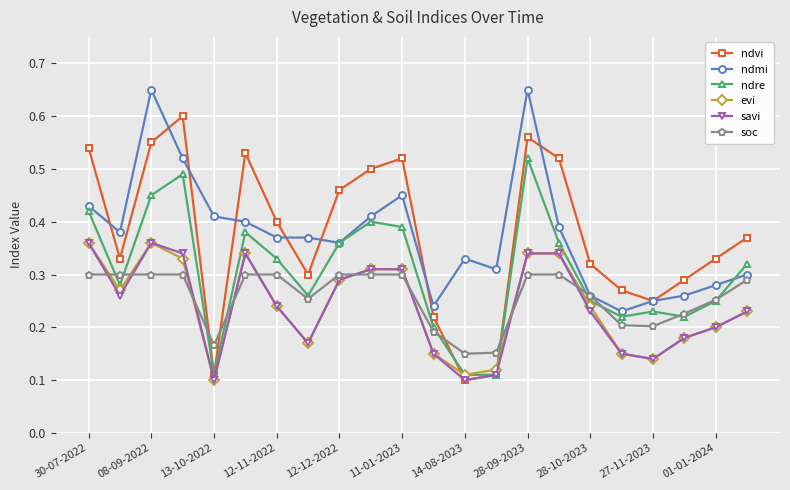

True or false: soc and evi intersect in this chart.

True